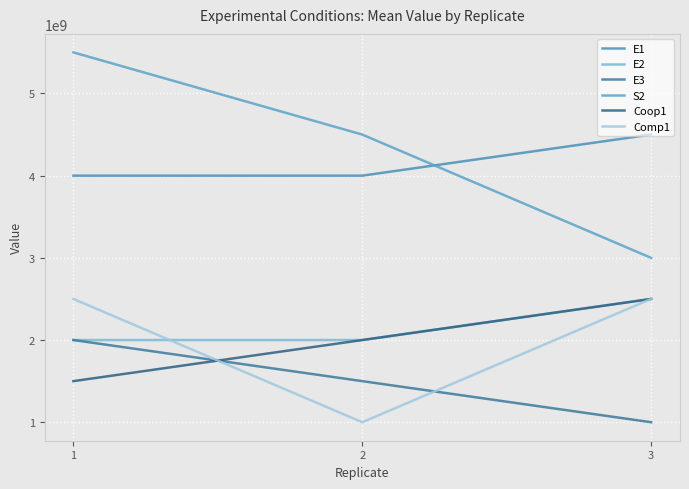

Is the value of S2 at 3 greater than the value of Coop1 at 2?

Yes